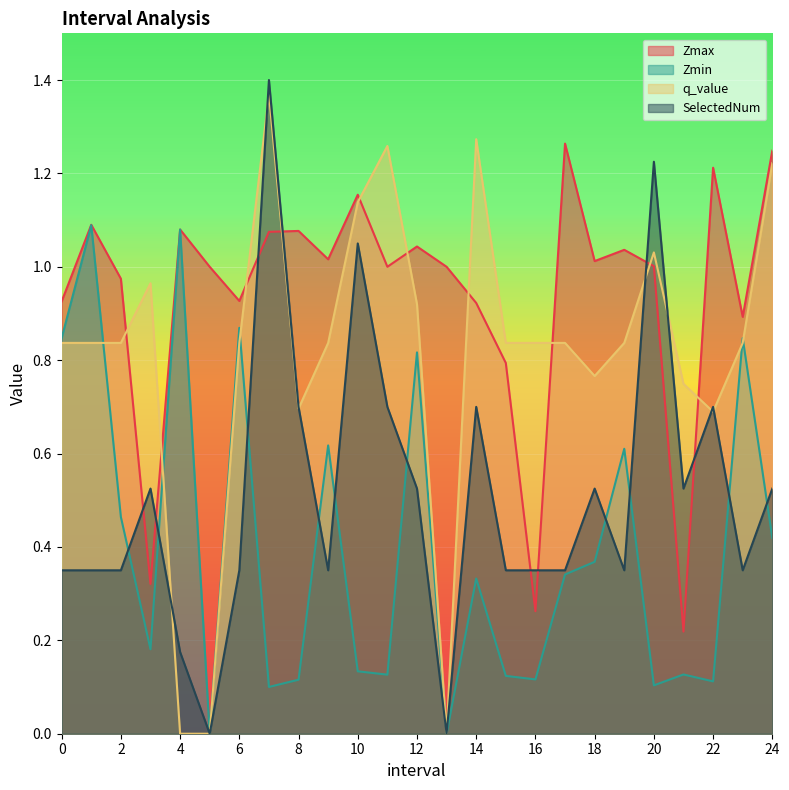

What is the total value across all series at 24?

3.4